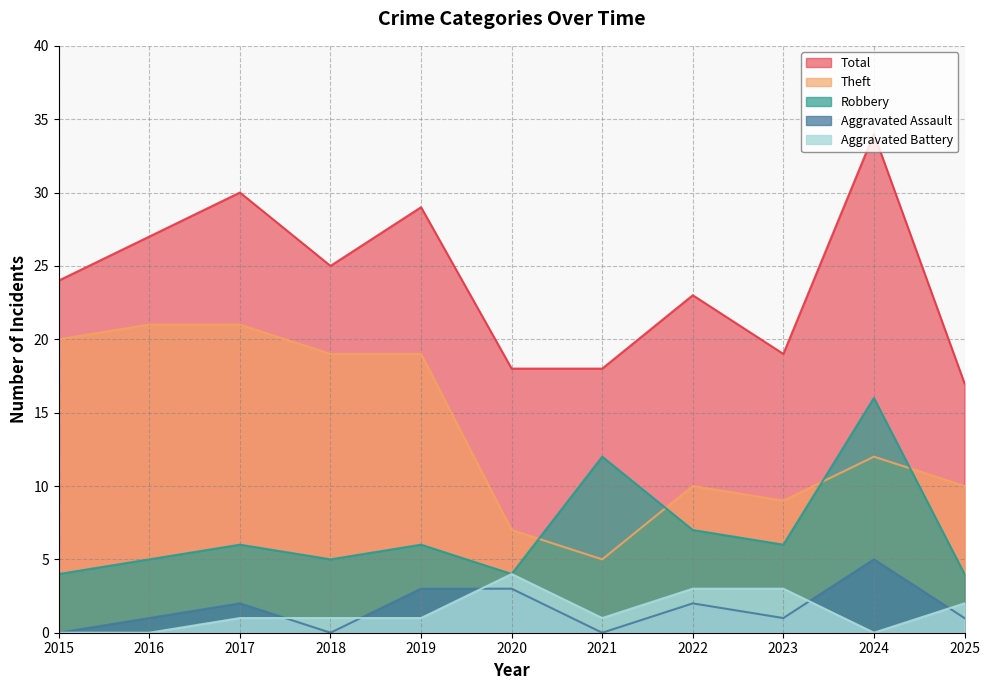

Does the chart have visible grid lines?

Yes